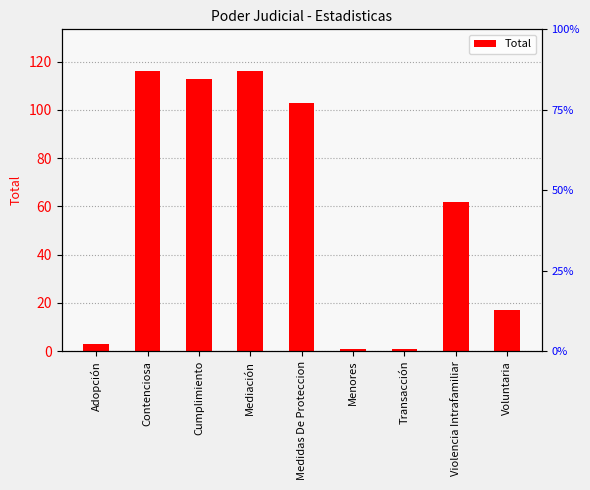

The chart shows a value of 103 at Medidas De Proteccion. True or false?

True